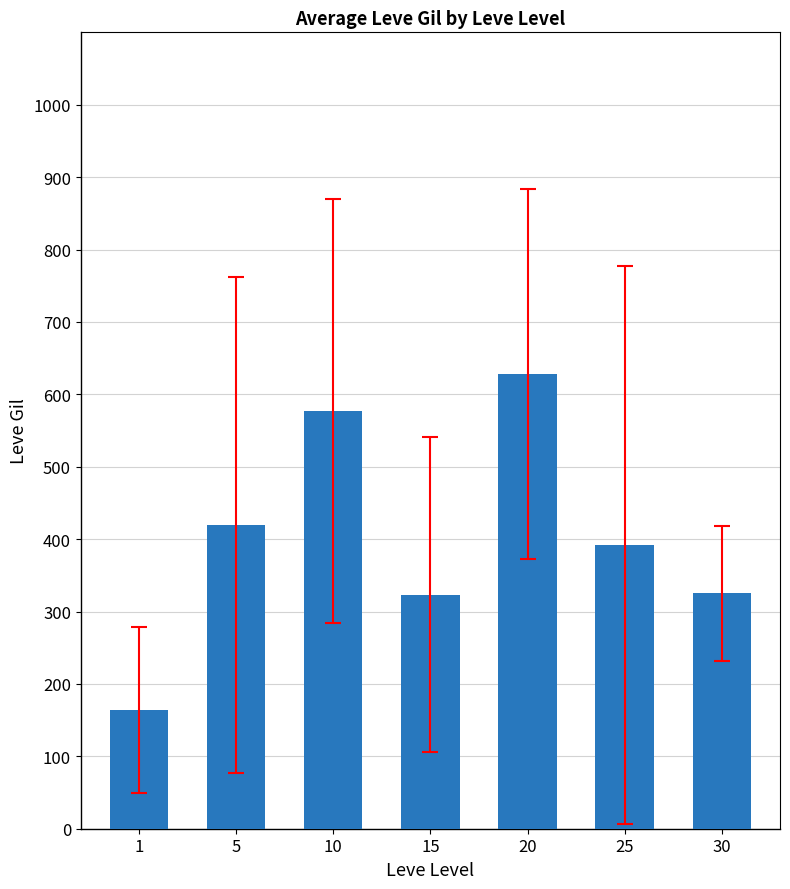

Are the bars grouped side by side (vs. stacked)?

No